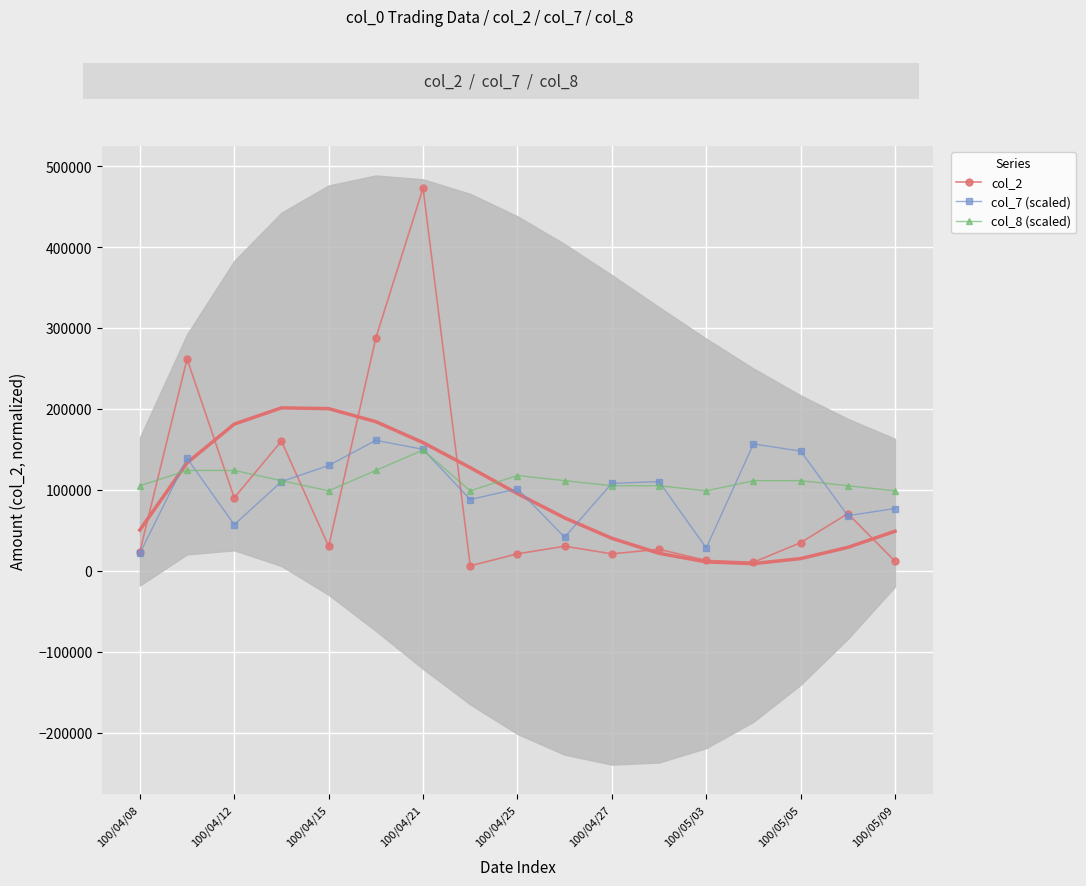

True or false: col_2 has more than 2 interior local peaks.

True